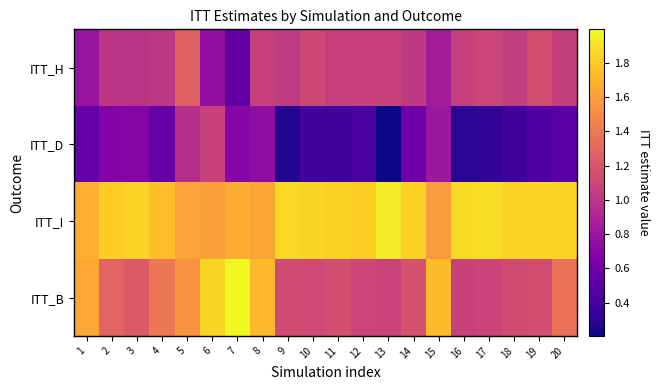

Which has a higher value, 12 or 15?

12